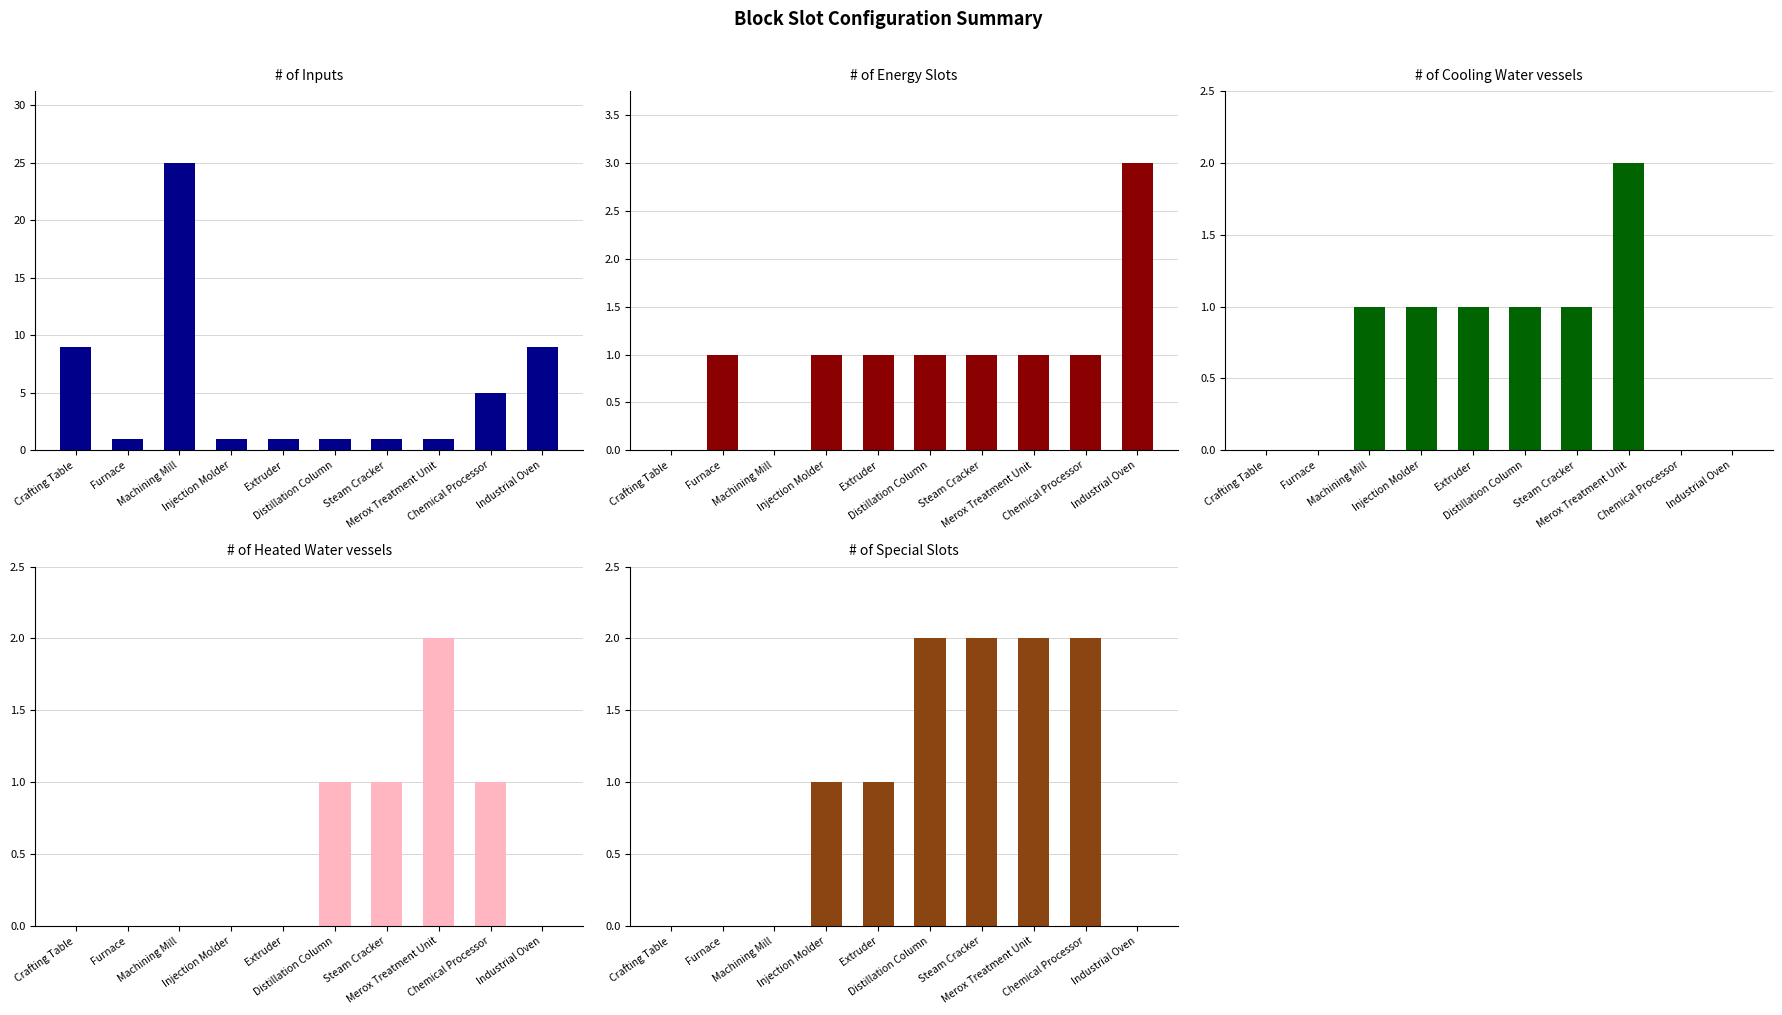

Reading left to right, extract all data points from this chart.

# of Inputs: Crafting Table=9	Furnace=1	Machining Mill=25	Injection Molder=1	Extruder=1	Distillation Column=1	Steam Cracker=1	Merox Treatment Unit=1	Chemical Processor=5	Industrial Oven=9
# of Energy Slots: Crafting Table=0	Furnace=1	Machining Mill=0	Injection Molder=1	Extruder=1	Distillation Column=1	Steam Cracker=1	Merox Treatment Unit=1	Chemical Processor=1	Industrial Oven=3
# of Cooling Water vessels: Crafting Table=0	Furnace=0	Machining Mill=1	Injection Molder=1	Extruder=1	Distillation Column=1	Steam Cracker=1	Merox Treatment Unit=2	Chemical Processor=0	Industrial Oven=0
# of Heated Water vessels: Crafting Table=0	Furnace=0	Machining Mill=0	Injection Molder=0	Extruder=0	Distillation Column=1	Steam Cracker=1	Merox Treatment Unit=2	Chemical Processor=1	Industrial Oven=0
# of Special Slots: Crafting Table=0	Furnace=0	Machining Mill=0	Injection Molder=1	Extruder=1	Distillation Column=2	Steam Cracker=2	Merox Treatment Unit=2	Chemical Processor=2	Industrial Oven=0